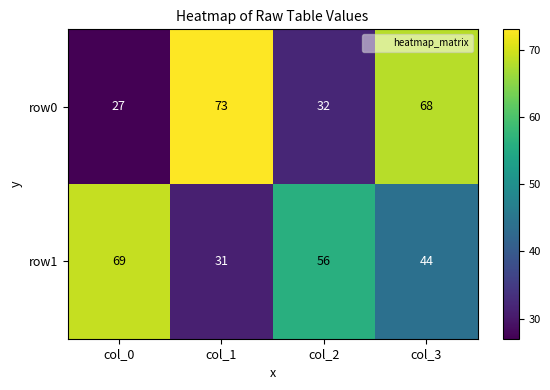

The value of row0 at col_3 is 101. True or false?

False